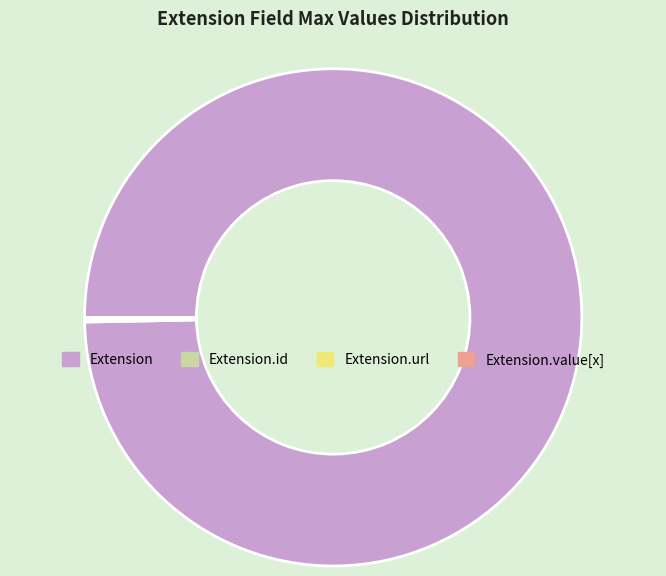

Does any single category account for the majority?

Yes